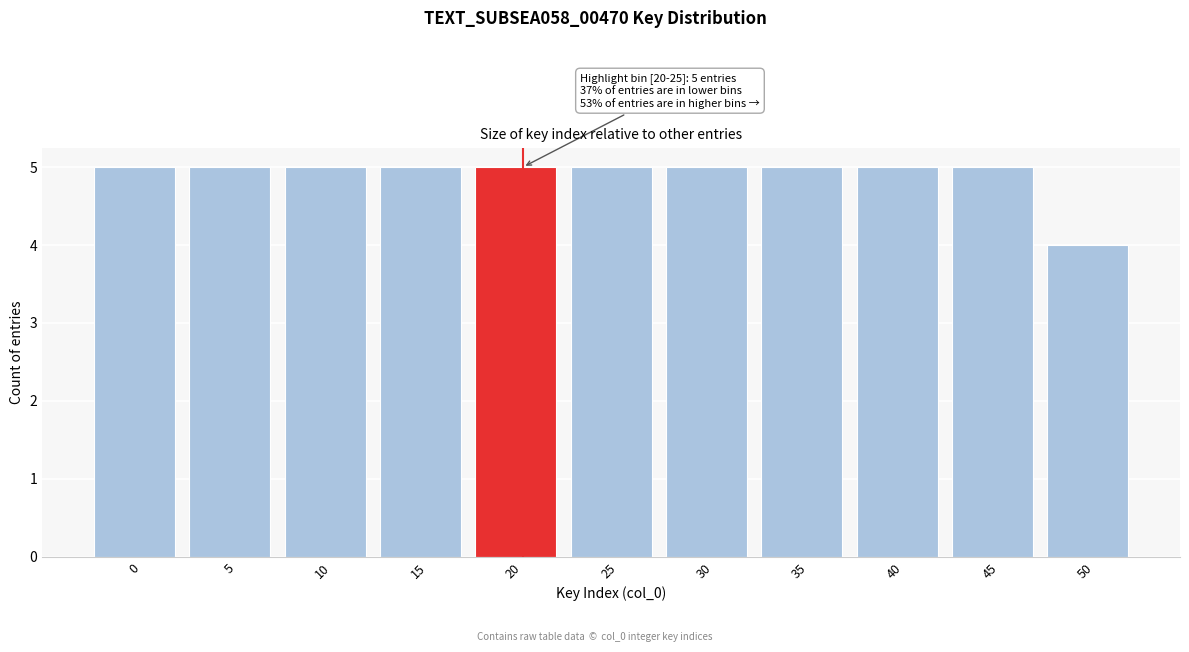

Reading left to right, list all the values displayed in this chart.

0=5	5=5	10=5	15=5	20=5	25=5	30=5	35=5	40=5	45=5	50=4